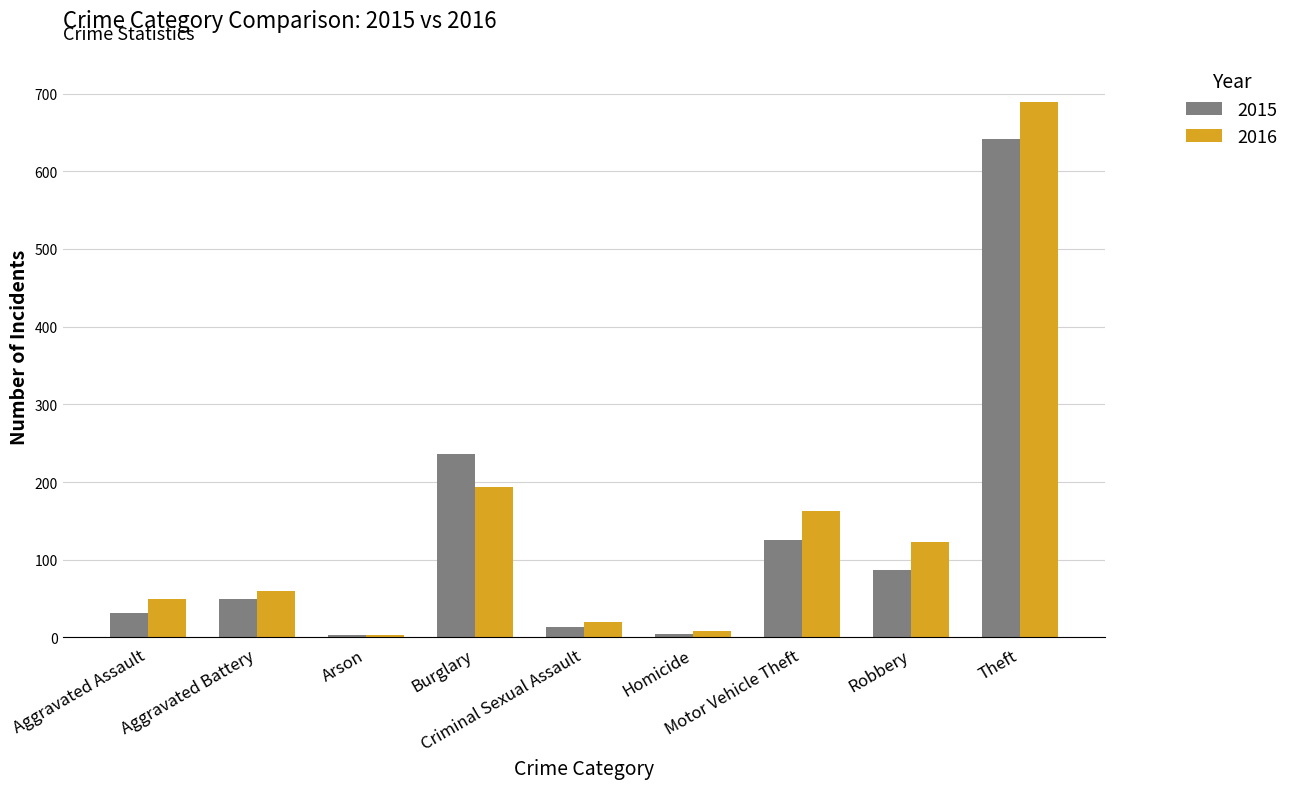

What is the value of the 2016 bar at the 7th from the left?

163